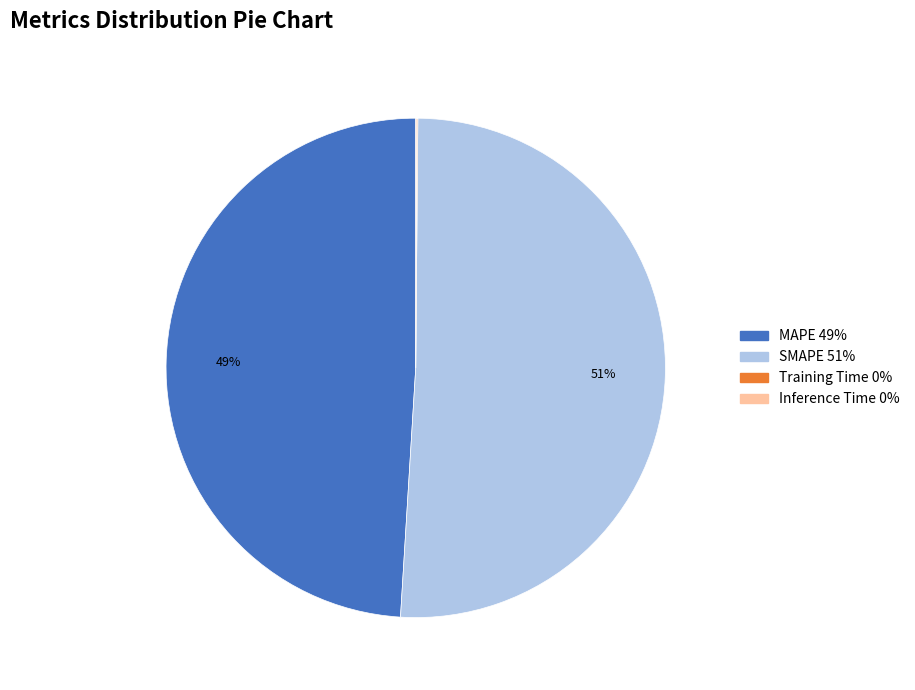

Do MAPE and SMAPE together represent more than half of the pie?

Yes